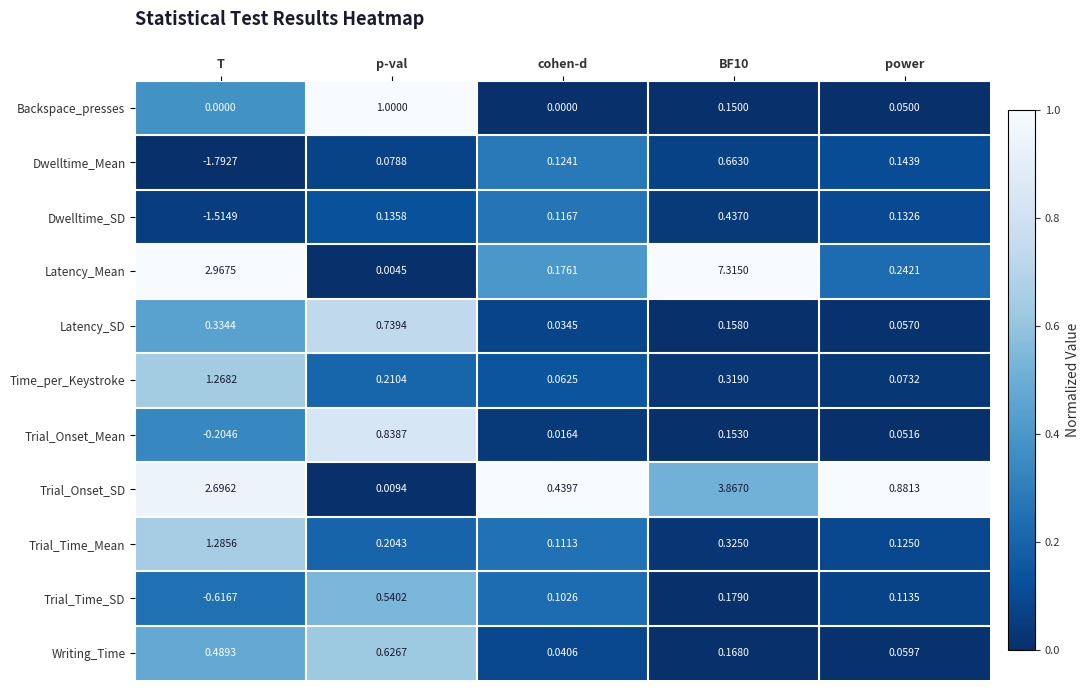

At which label does Dwelltime_SD first exceed 0?

p-val